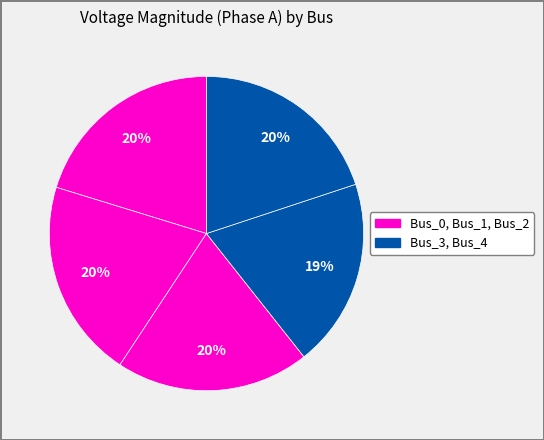

How many segments does this pie chart have?

5